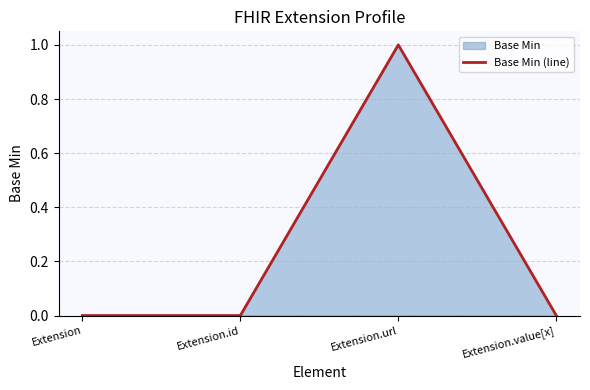

Which category has the lowest value across all series?

Extension